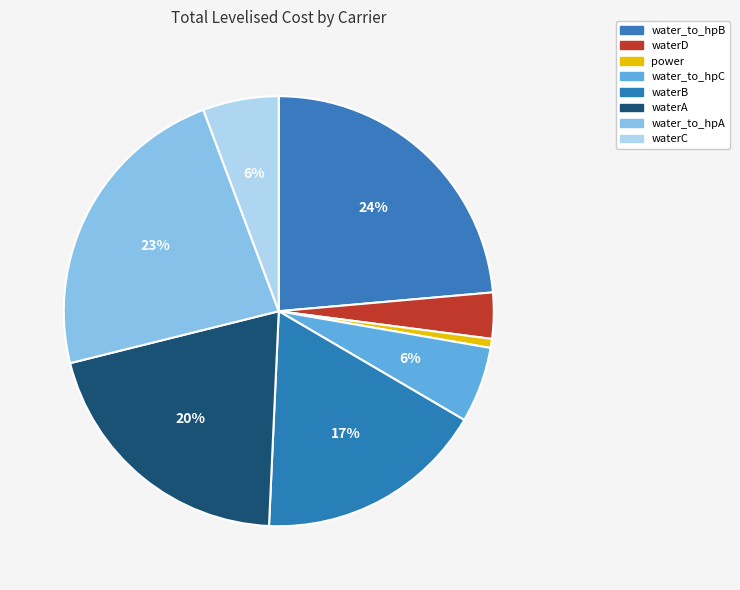

Which slice is the largest?

water_to_hpB